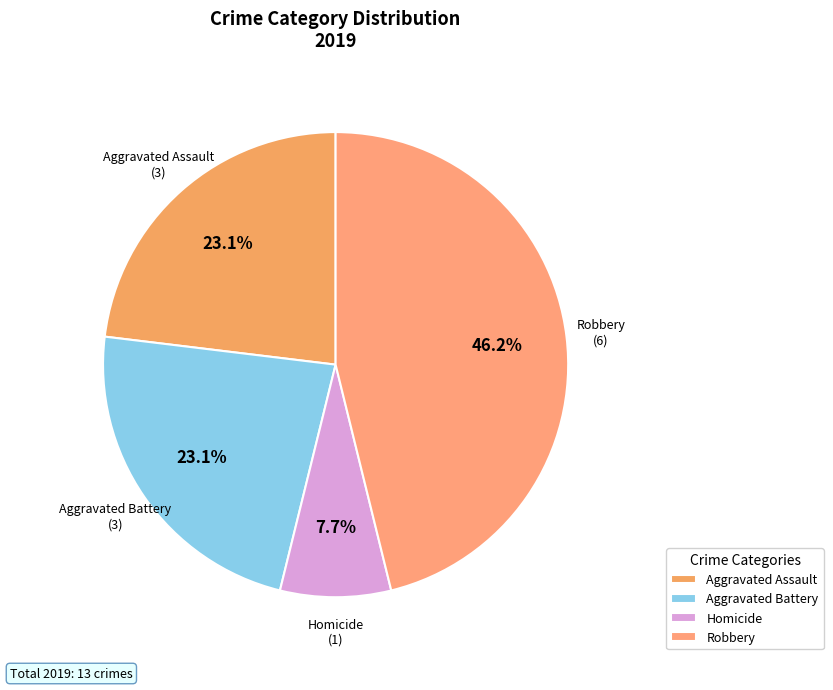

Does Robbery represent more than half of the total?

No